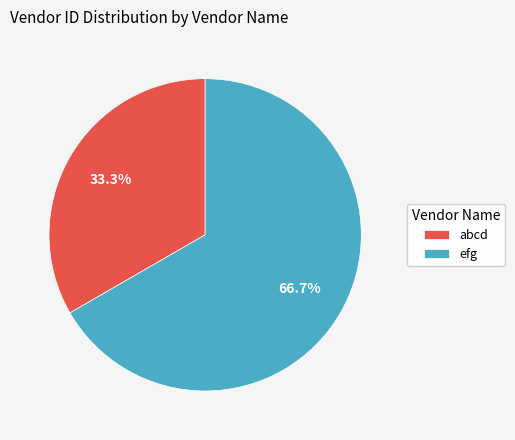

Does efg account for over 50% of the chart?

Yes